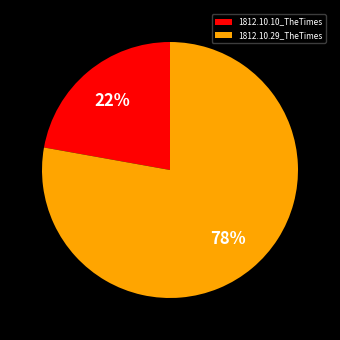

How many slices are in this pie chart?

2